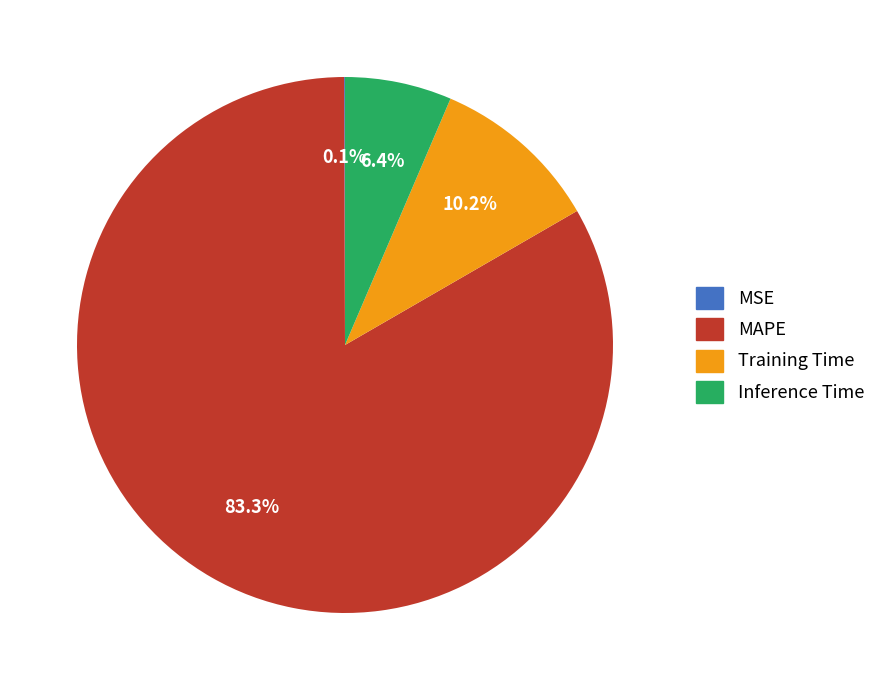

Between Training Time and MAPE, which is larger?

MAPE